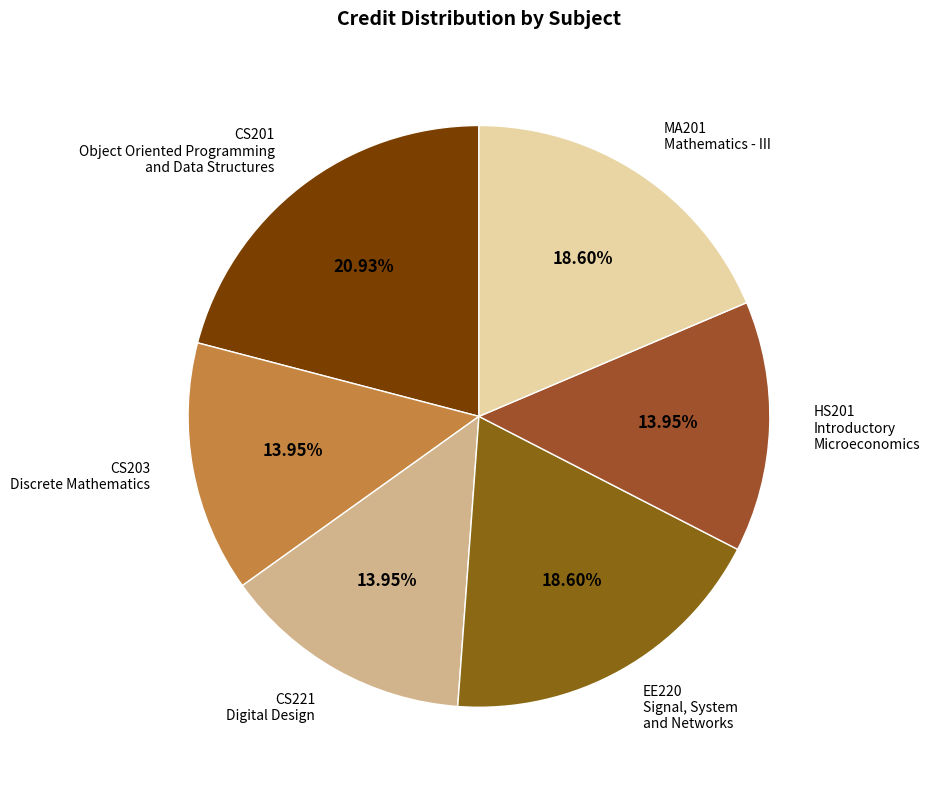

Between EE220 Signal, System and Networks and CS203 Discrete Mathematics, which is larger?

EE220 Signal, System and Networks